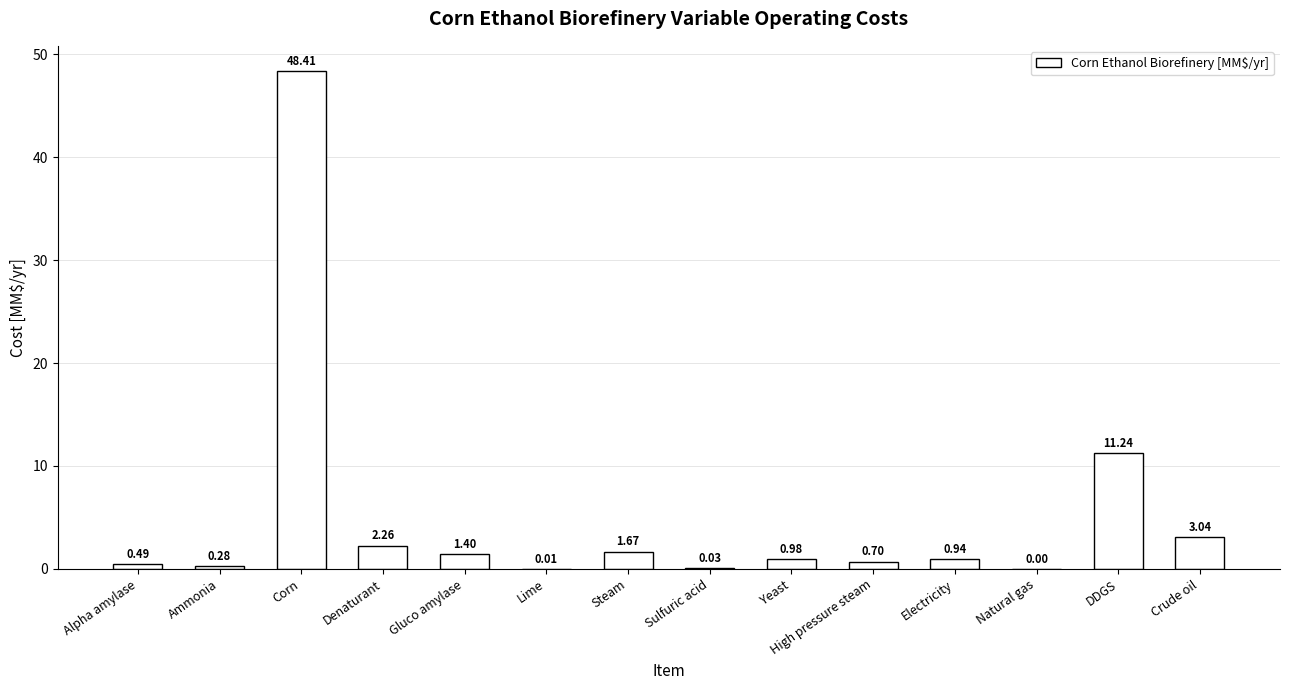

What is the sum of the values at Gluco amylase and High pressure steam?

2.1